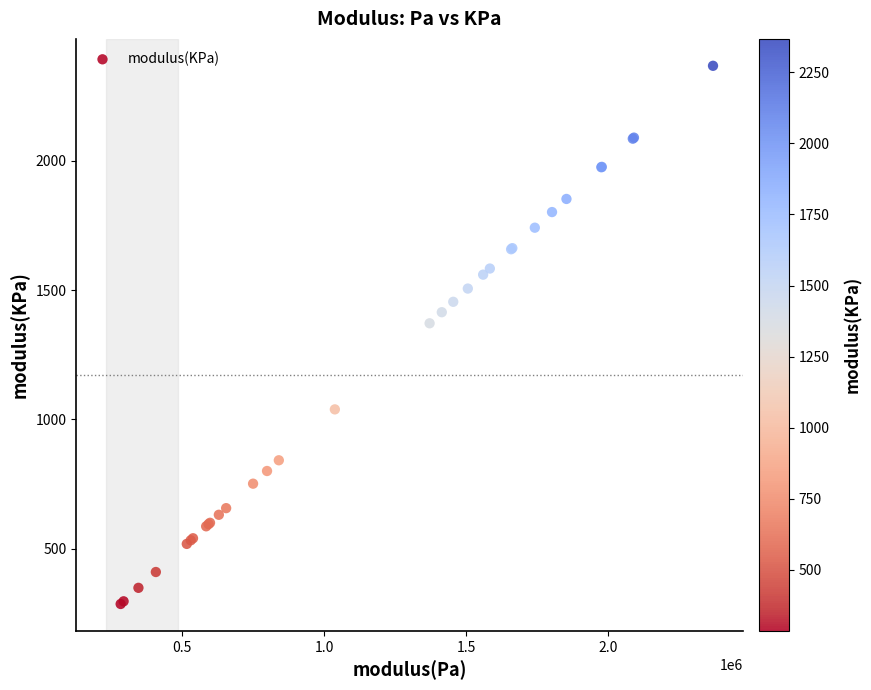

What Y value in the scatter plot is closest to 1326?

1371.3